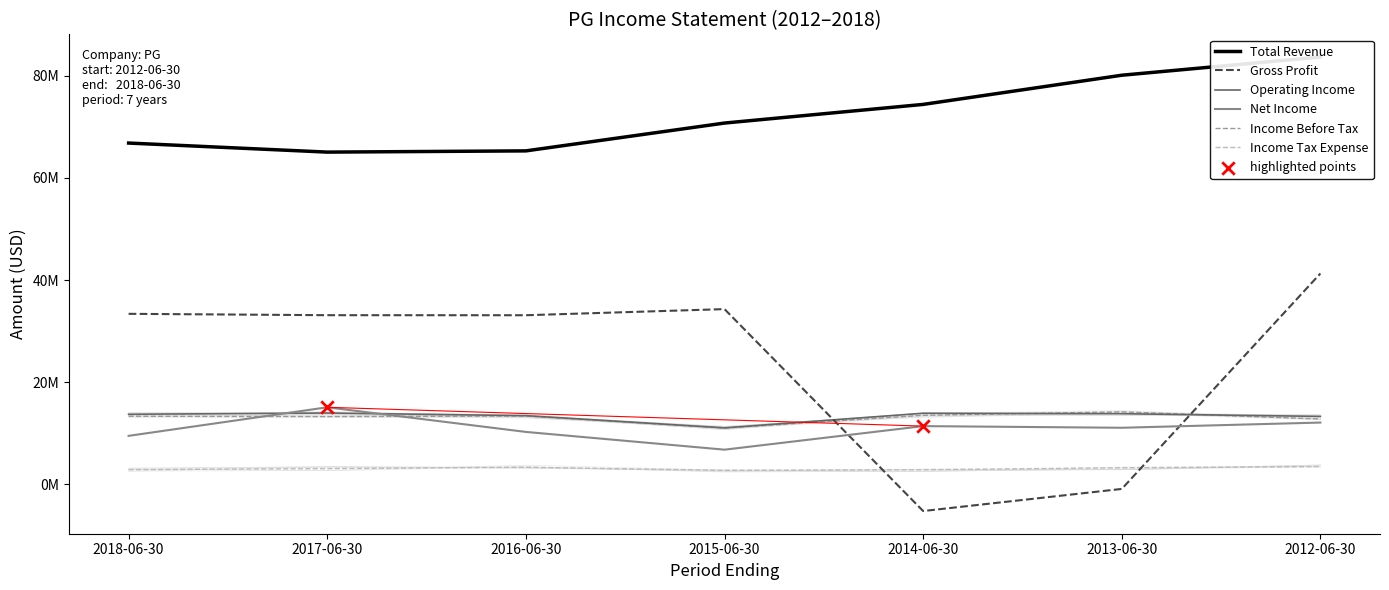

Which series has the largest total across all categories?

Total Revenue